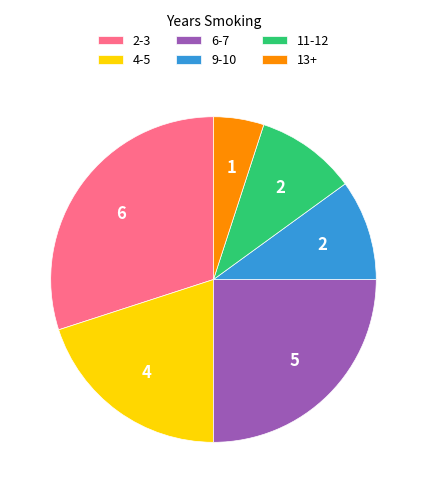

How many segments does this pie chart have?

6